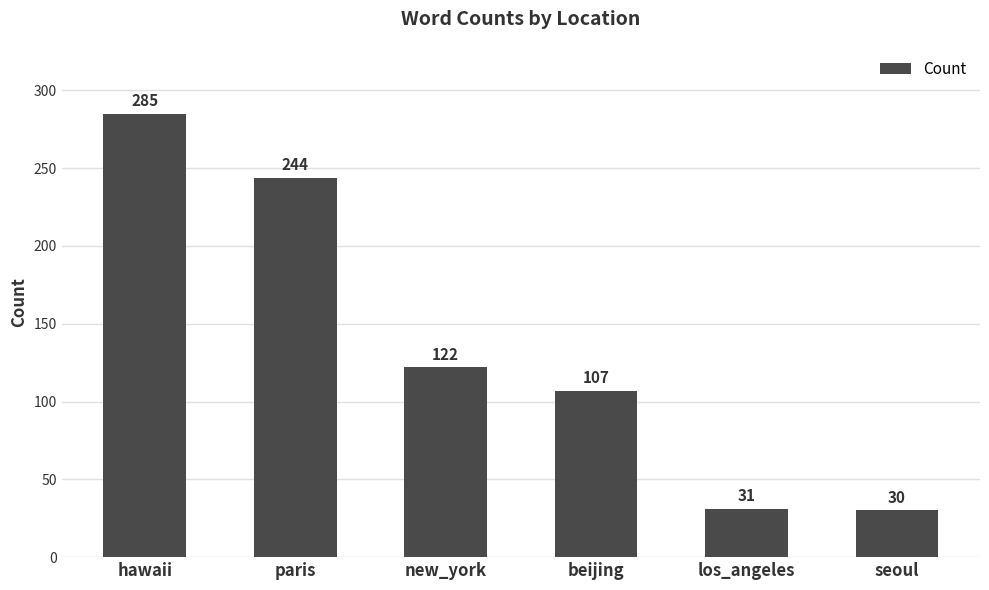

What is the minimum value shown in the chart?

30